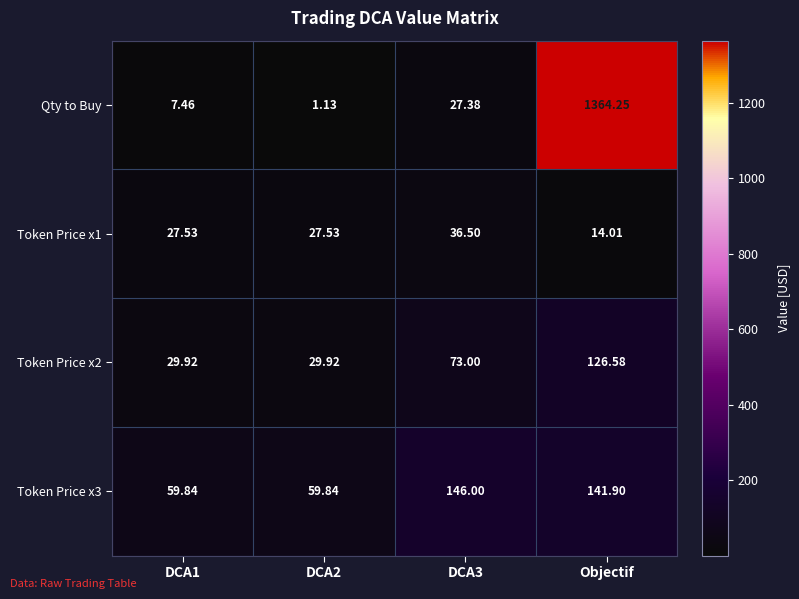

Where is Token Price x3 nearest to the value 102?

Objectif